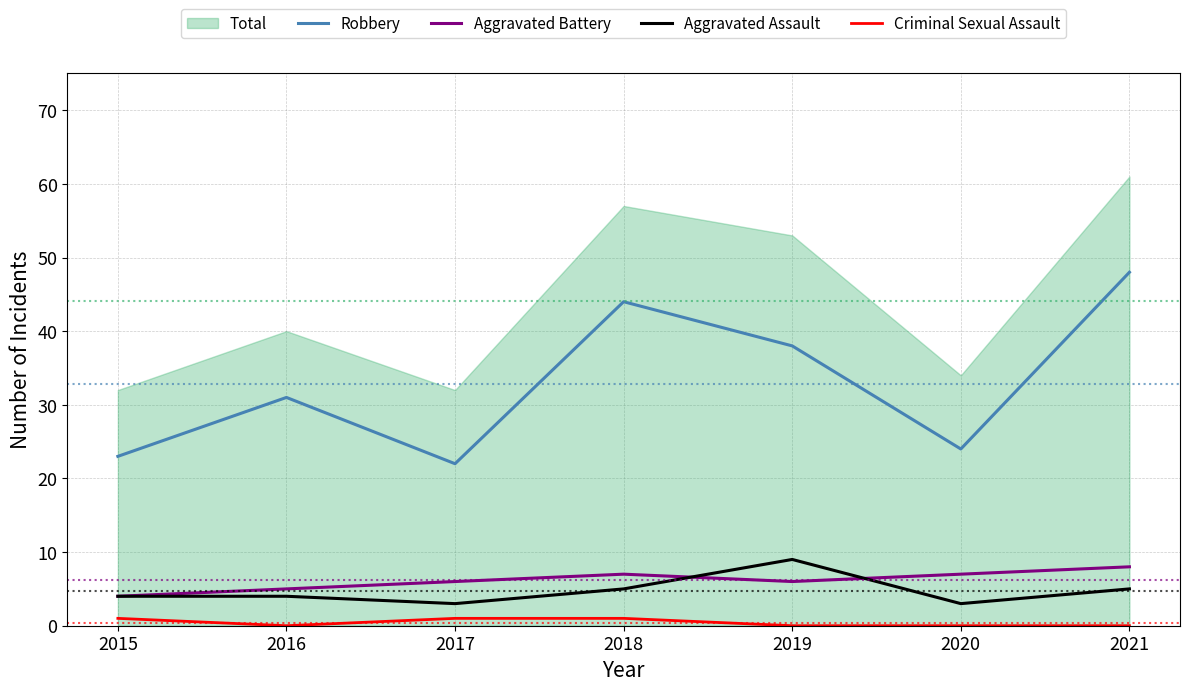

Reading right to left, transcribe all the data shown in this chart.

Robbery: 2021=48	2020=24	2019=38	2018=44	2017=22	2016=31	2015=23
Aggravated Battery: 2021=8	2020=7	2019=6	2018=7	2017=6	2016=5	2015=4
Aggravated Assault: 2021=5	2020=3	2019=9	2018=5	2017=3	2016=4	2015=4
Criminal Sexual Assault: 2021=0	2020=0	2019=0	2018=1	2017=1	2016=0	2015=1